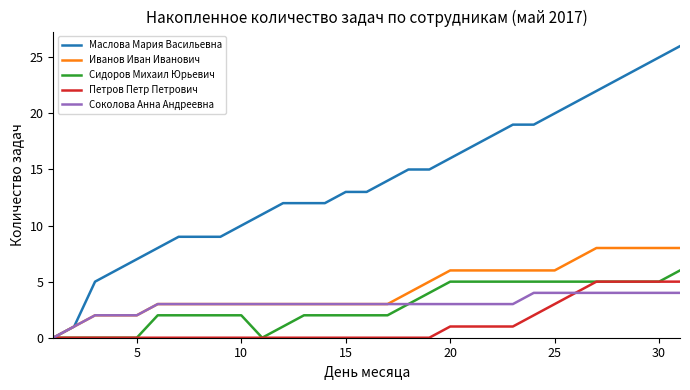

Which series has the widest spread of values?

Маслова Мария Васильевна